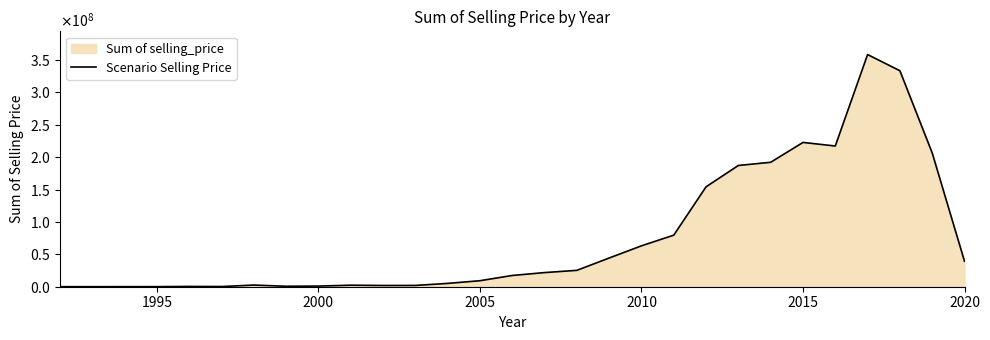

How many lines are shown in the chart?

1